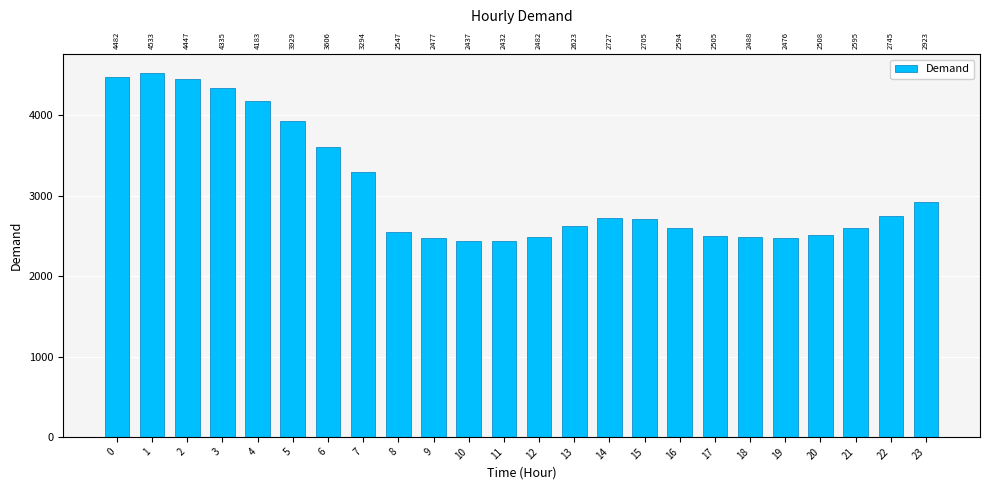

What is the value of the 1st bar from the left?

4482